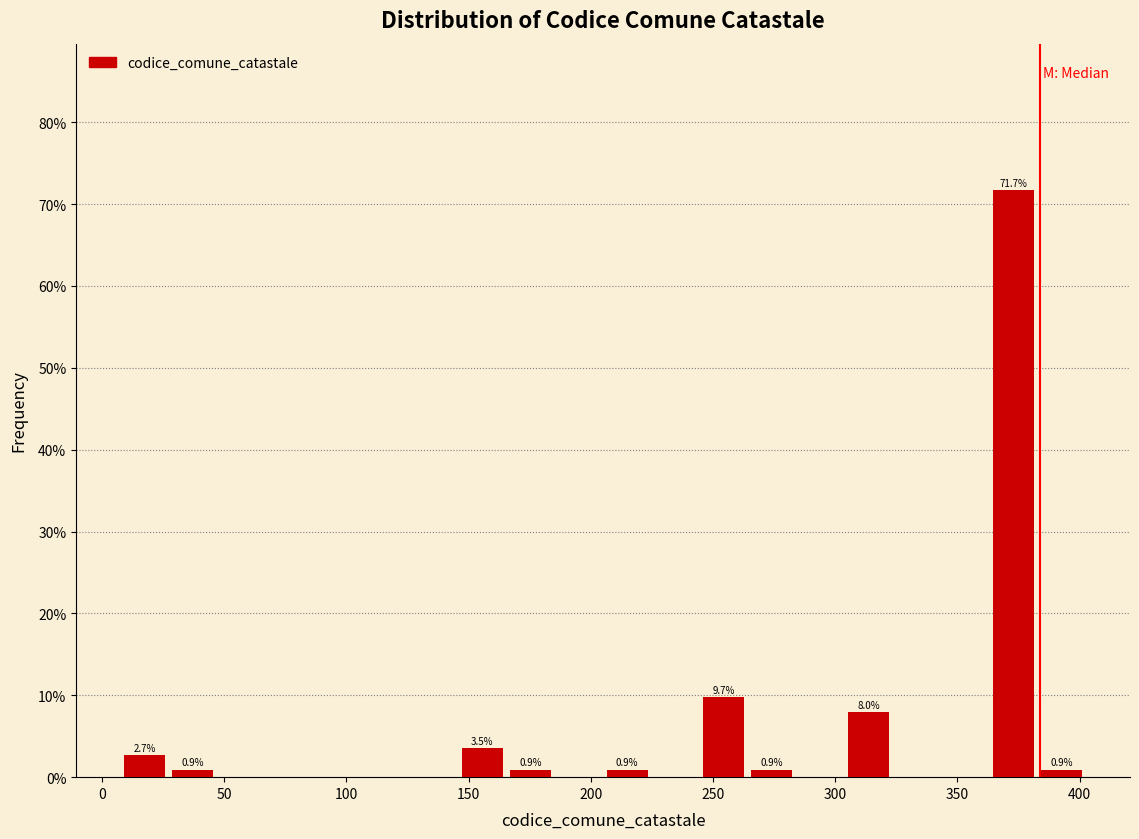

Around what value on the x-axis is the tallest bar? Give the approximate position of its centre, as read against the axis.

375